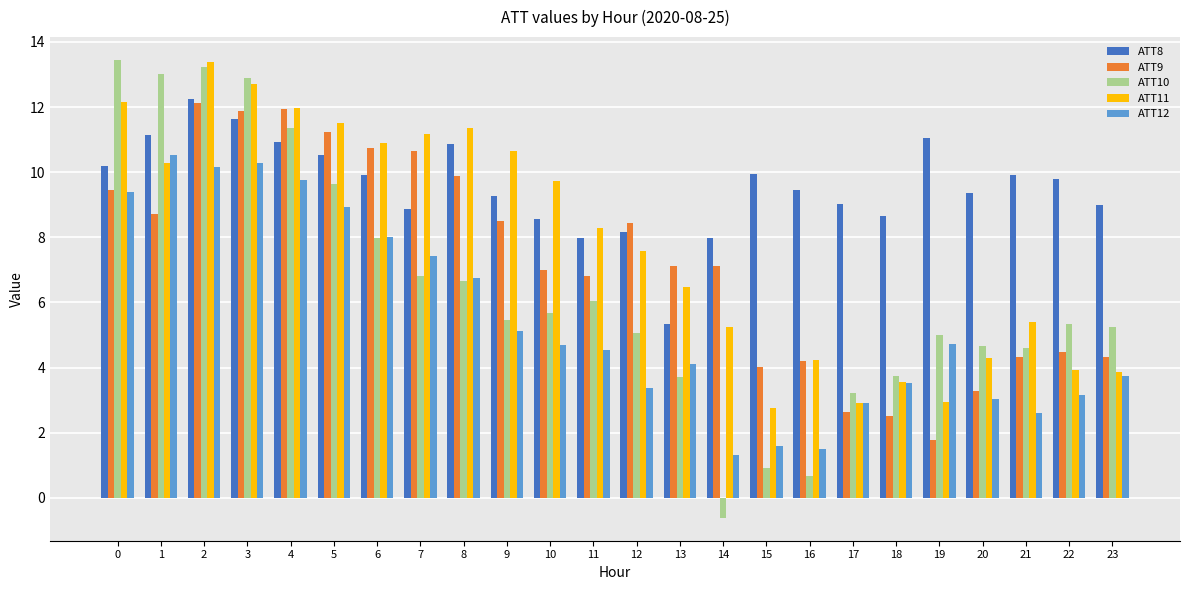

Where is ATT12 nearest to the value 5?

9